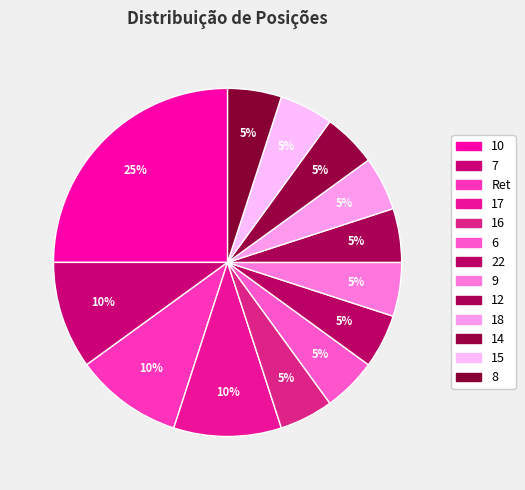

Count the number of slices in the pie.

13